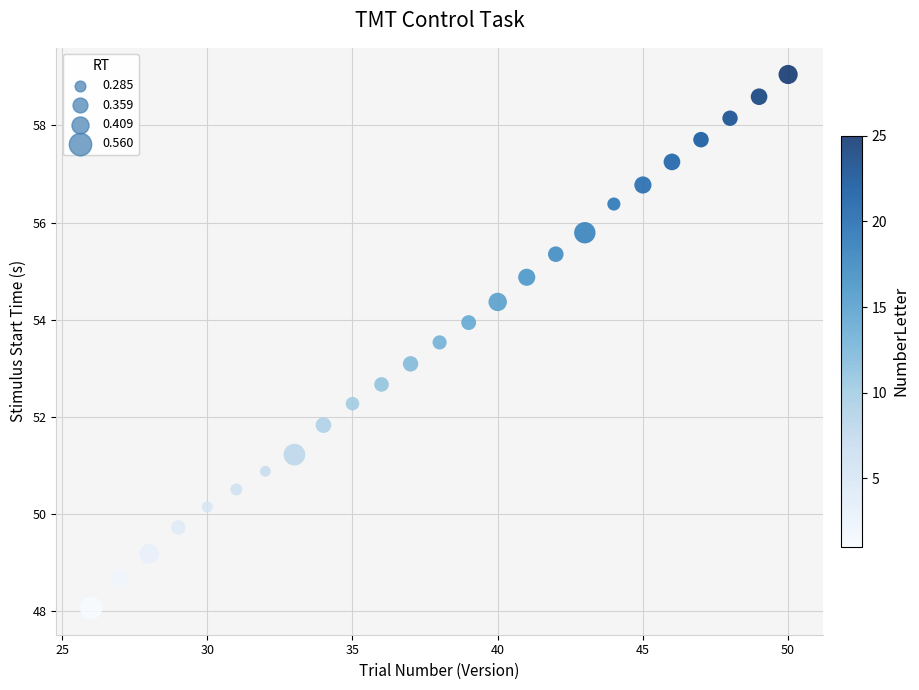

What is the range of X values (max minus min)?

24.0